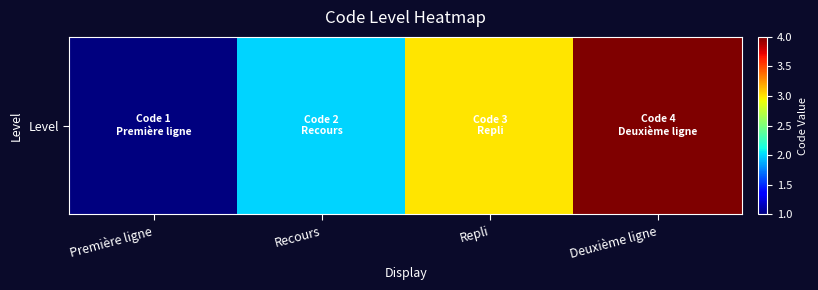

How many data points are less than 3?

2